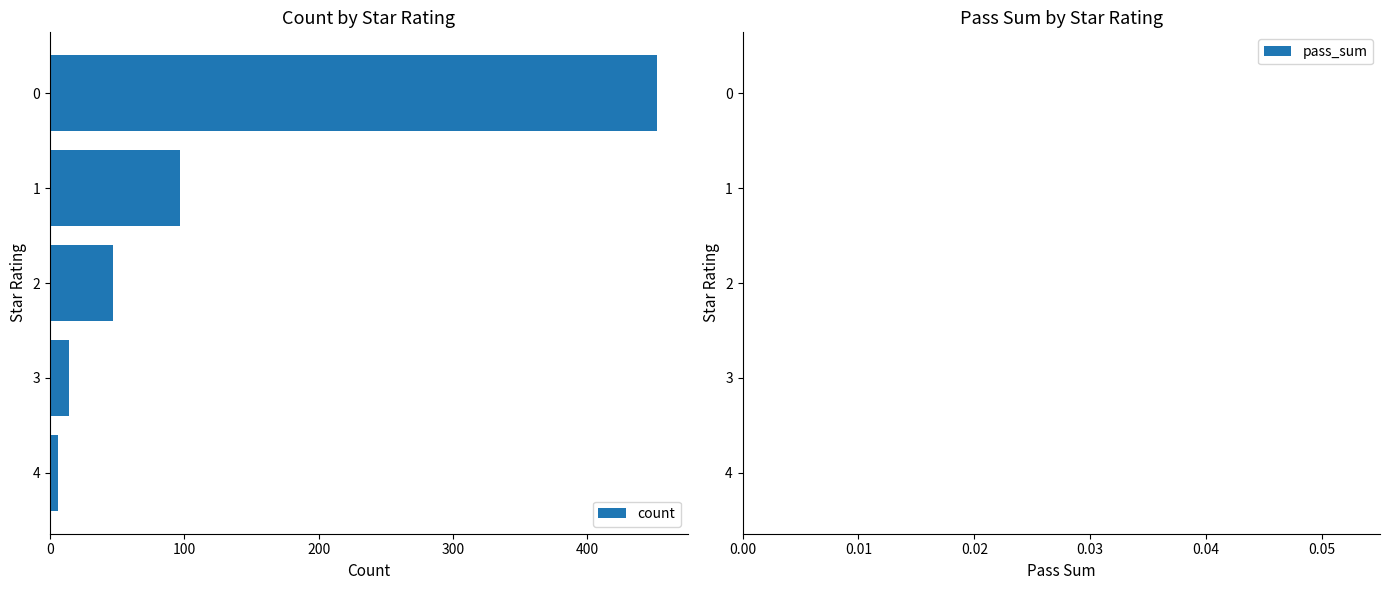

Reading bottom to top, list all the values displayed in this chart.

6	14	47	97	452